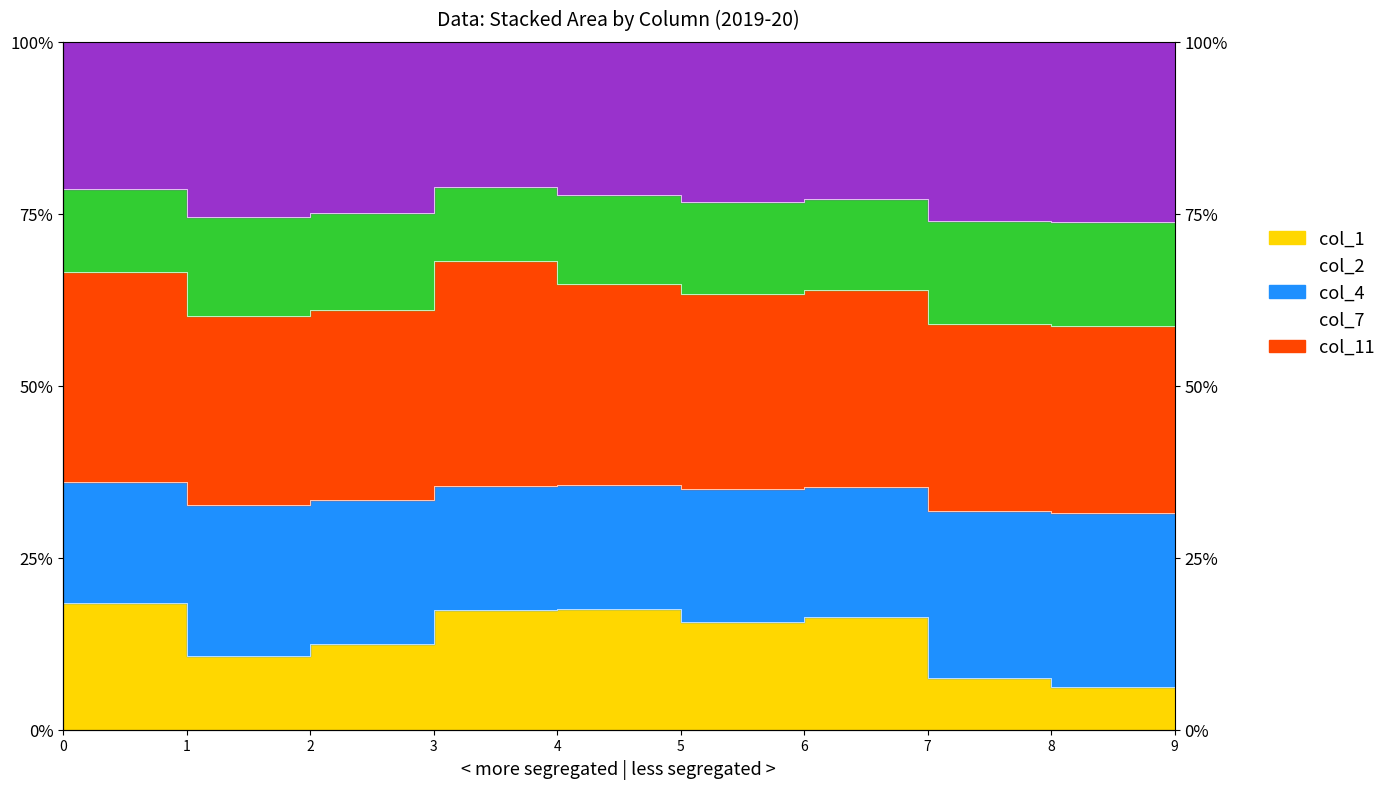

Where is col_2 nearest to the value 0?

8